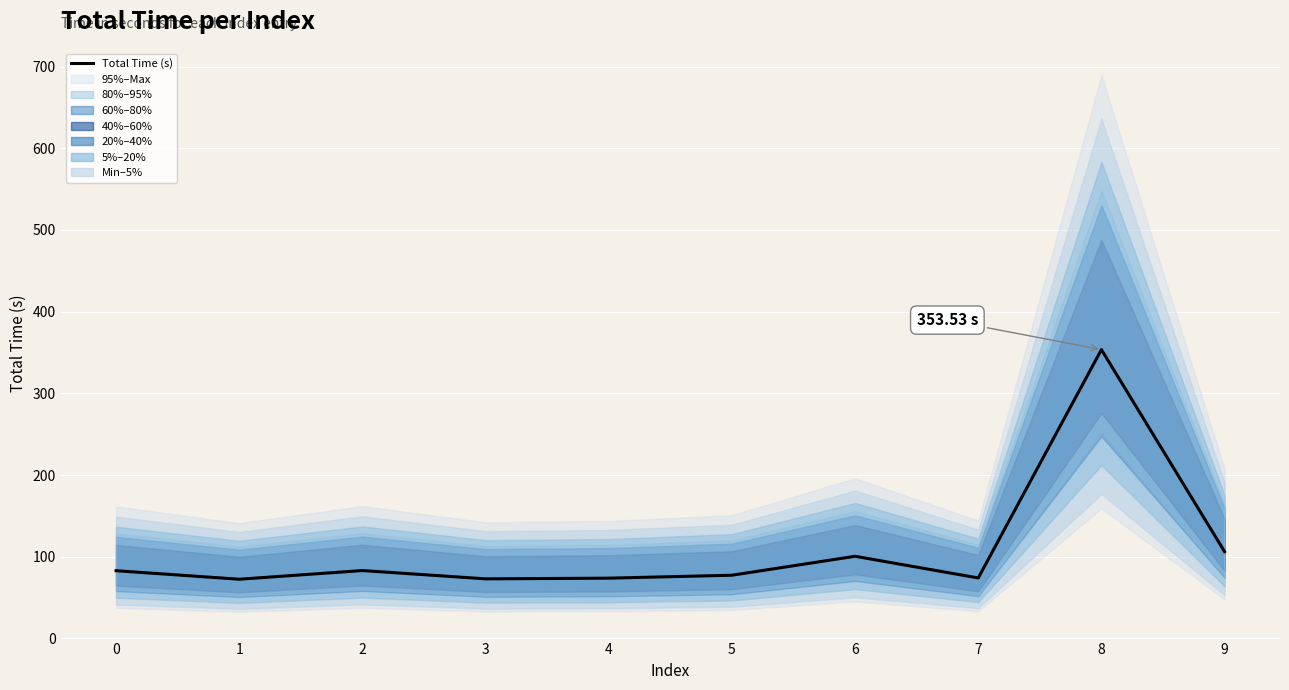

What is the average value?

109.6